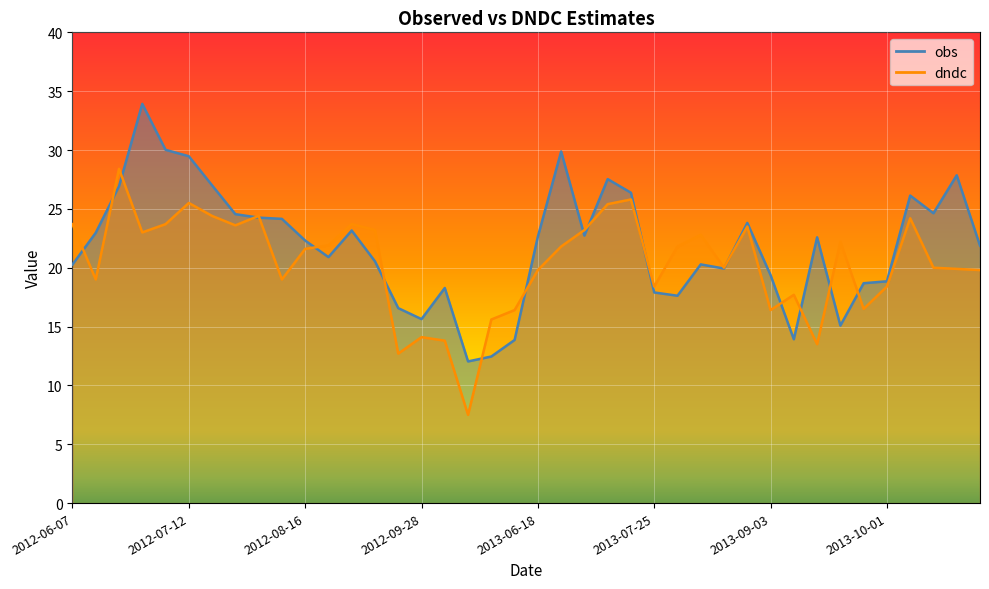

Rank the series by their average value, from lowest to highest.

dndc, obs